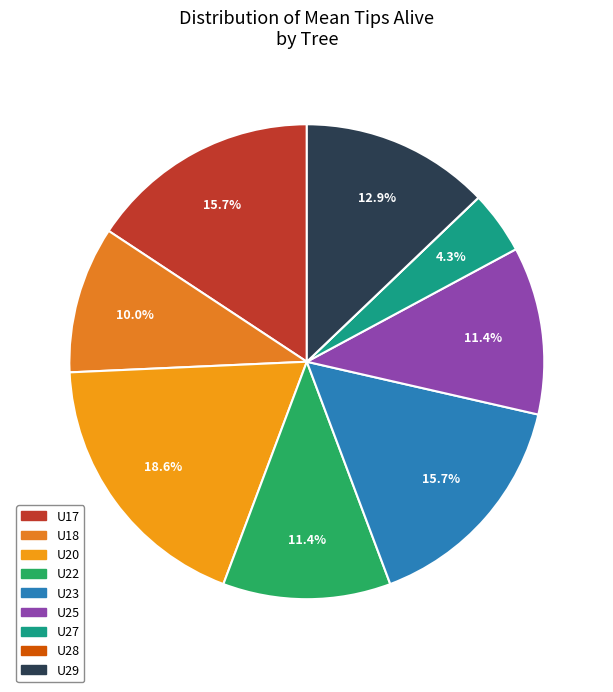

Is it true that U29 is 20% of the pie?

False